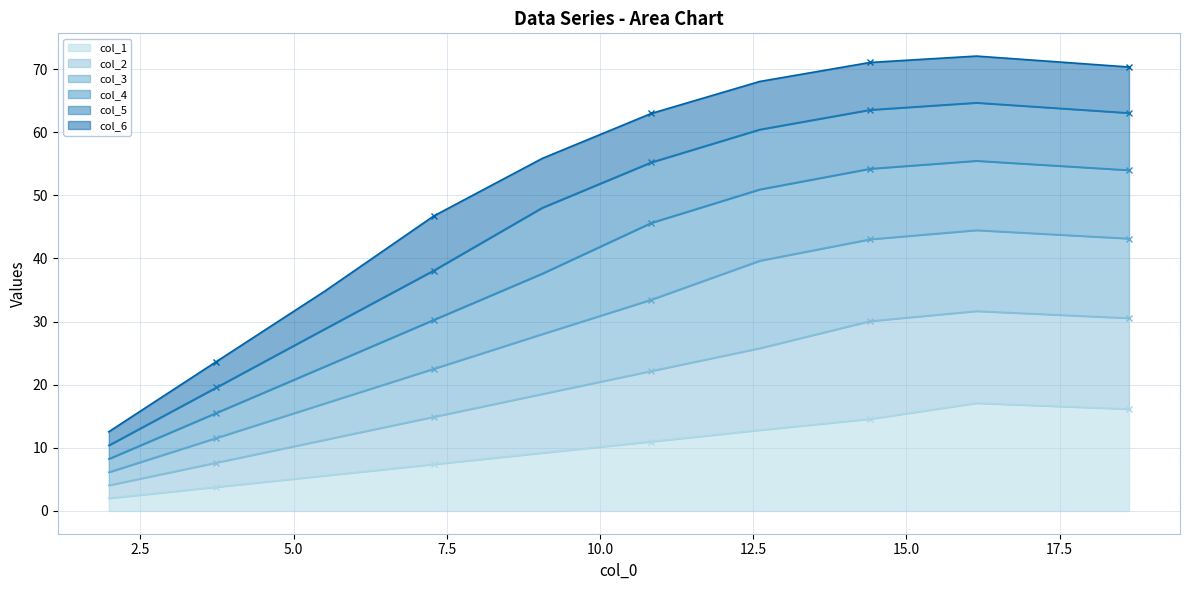

What is the highest value of the col_1 series?

17.1